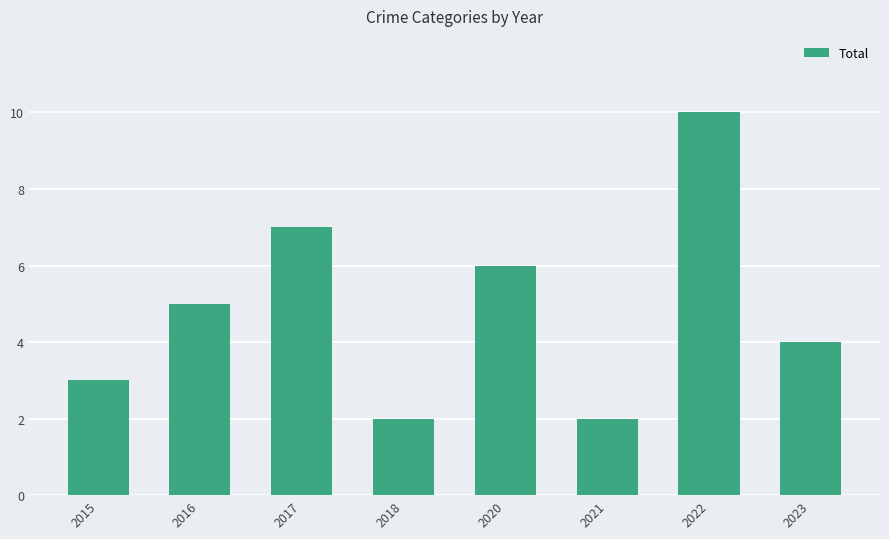

Does the chart contain stacked bars?

No